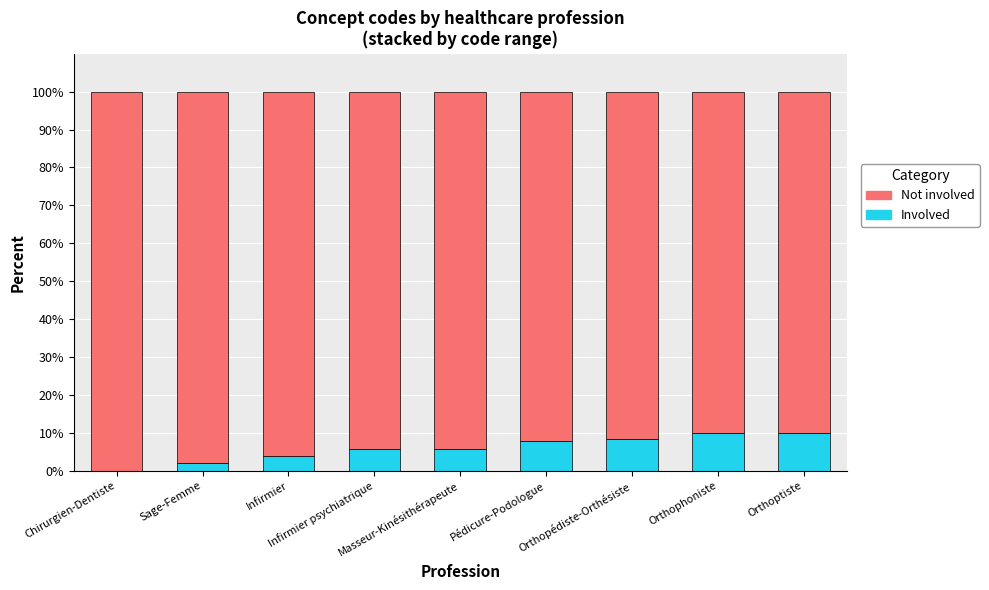

What is the highest value of the Involved series?

10.0